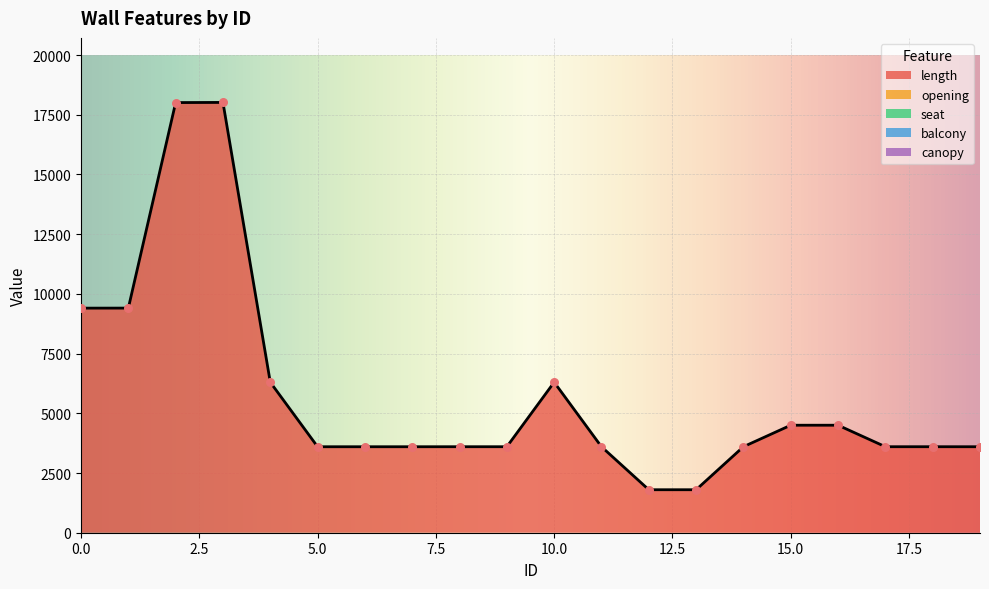

Which series has the largest total across all categories?

length